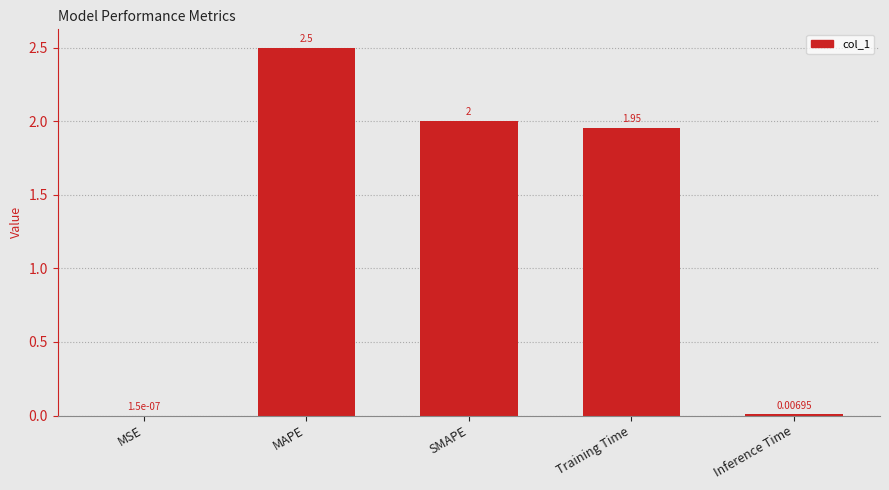

Between SMAPE and Inference Time, which is larger?

SMAPE